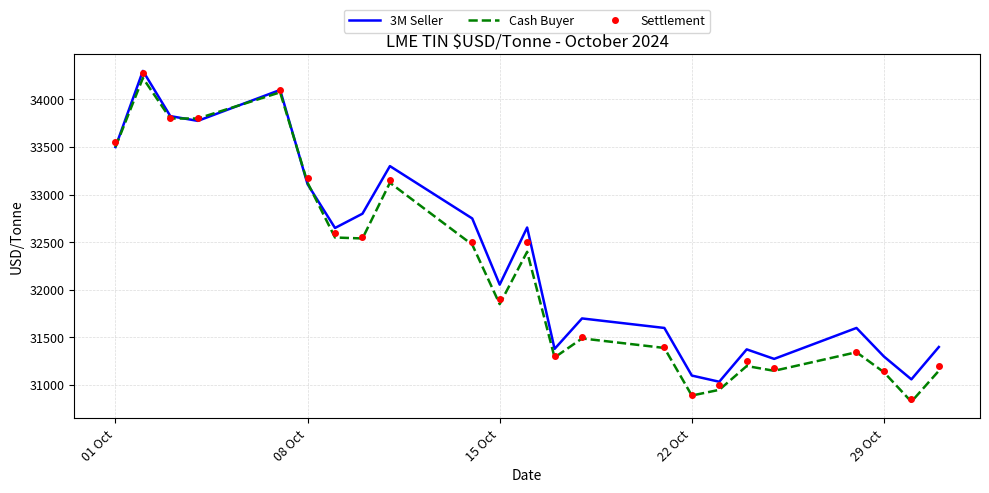

What is the maximum value for 3M Seller?

34300